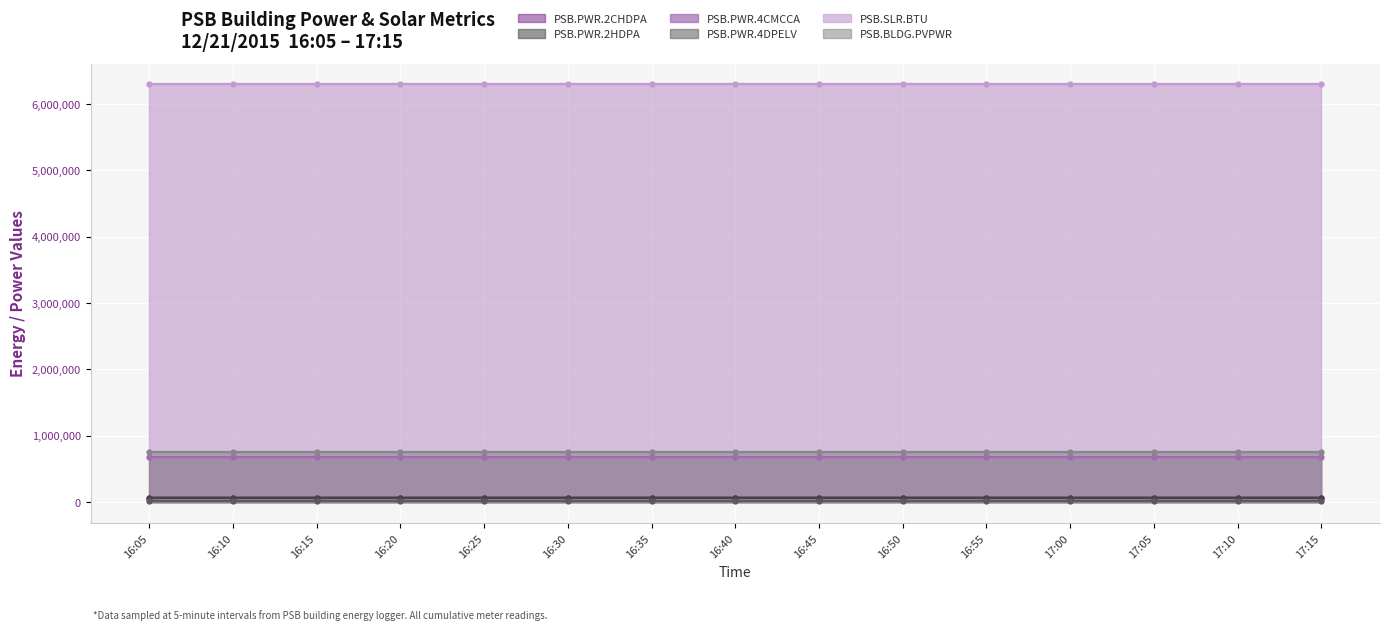

The value of PSB.PWR.2CHDPA at 16:55 is 67724. True or false?

True